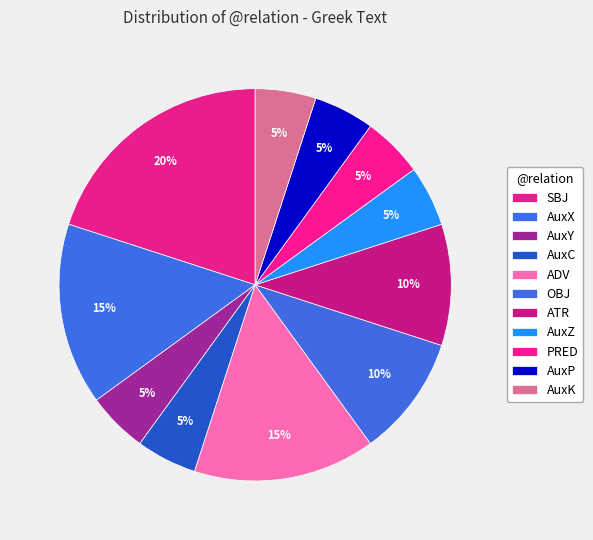

To the nearest percent, what percentage of the pie is AuxX?

15%